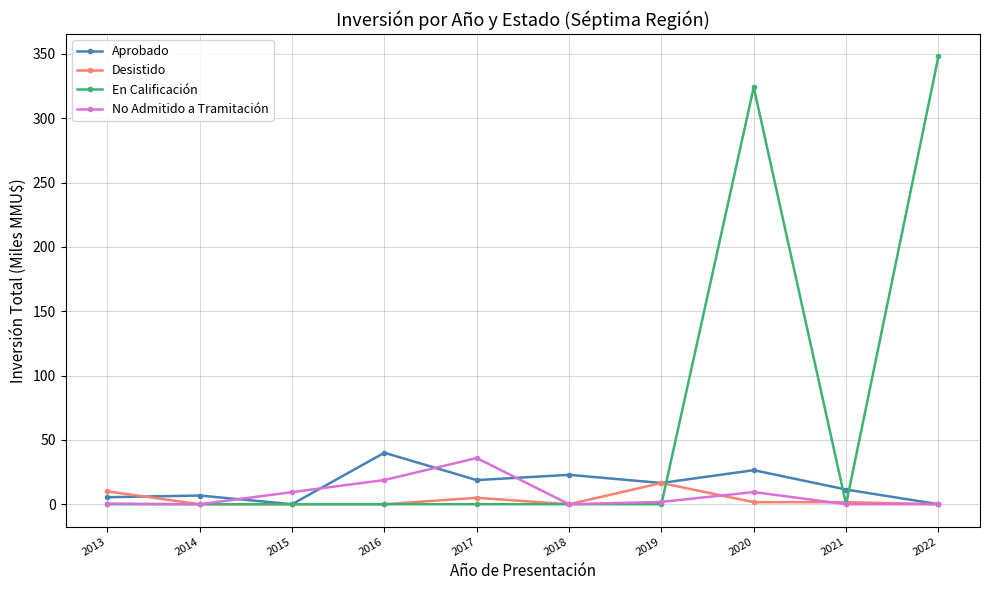

What is the value of the Desistido point at the 7th from the left?

16.5